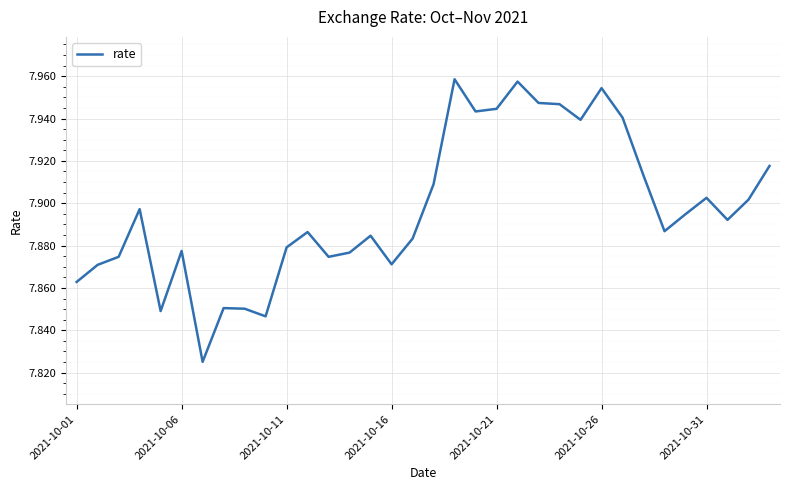

What is the average value?

7.9